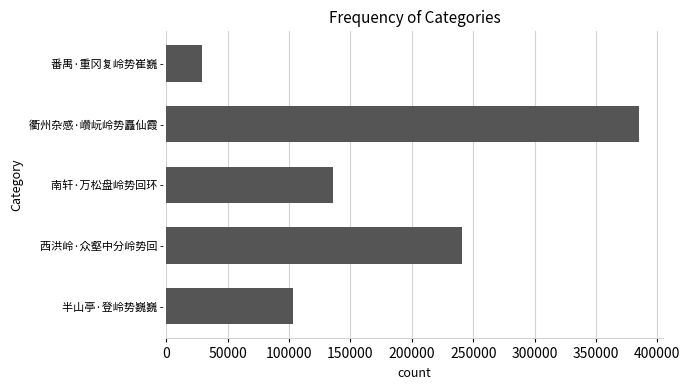

What is the sum of all values?

893979